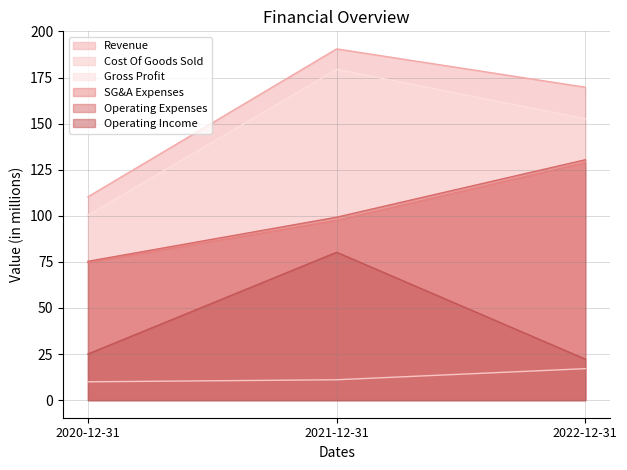

Reading right to left, extract all data points from this chart.

Revenue: 2022-12-31=169.7	2021-12-31=190.5	2020-12-31=110.3
Cost Of Goods Sold: 2022-12-31=17.1	2021-12-31=11.1	2020-12-31=9.9
Gross Profit: 2022-12-31=152.7	2021-12-31=179.5	2020-12-31=100.4
SG&A Expenses: 2022-12-31=128.9	2021-12-31=97.6	2020-12-31=74.7
Operating Expenses: 2022-12-31=130.4	2021-12-31=99.2	2020-12-31=75.3
Operating Income: 2022-12-31=22.2	2021-12-31=80.2	2020-12-31=25.0